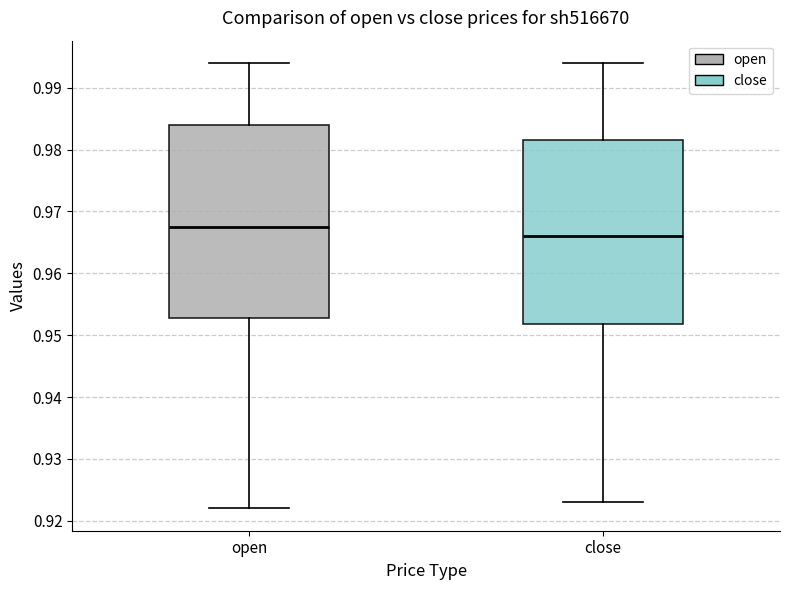

Where is the lower edge of the box for open on the y-axis? The values are not printed on the chart, so give them approximately, as read against the axis.

0.953